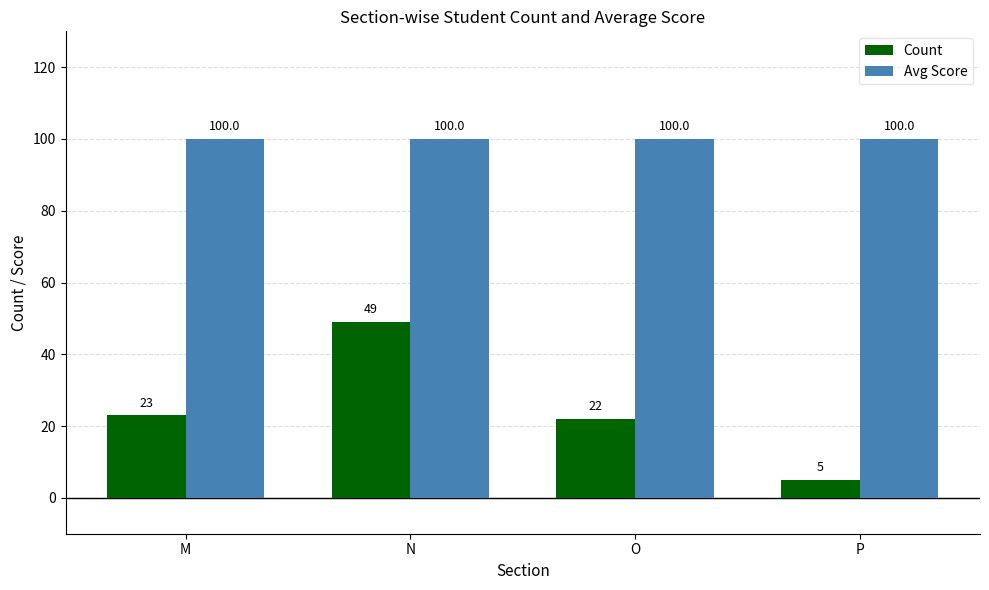

Count the number of categories in the chart.

4